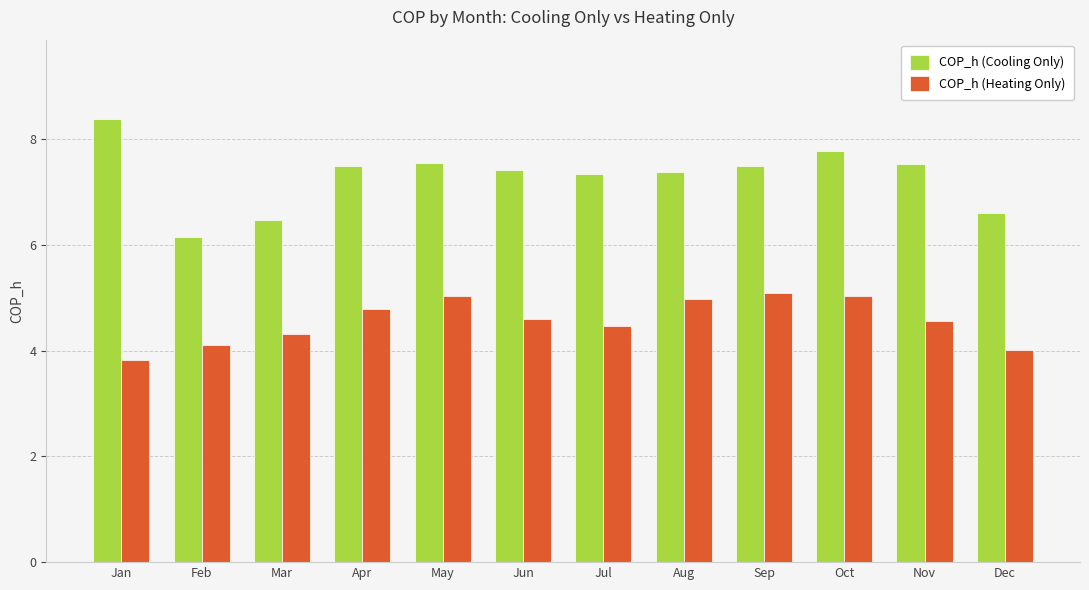

How many bars are there in total?

24